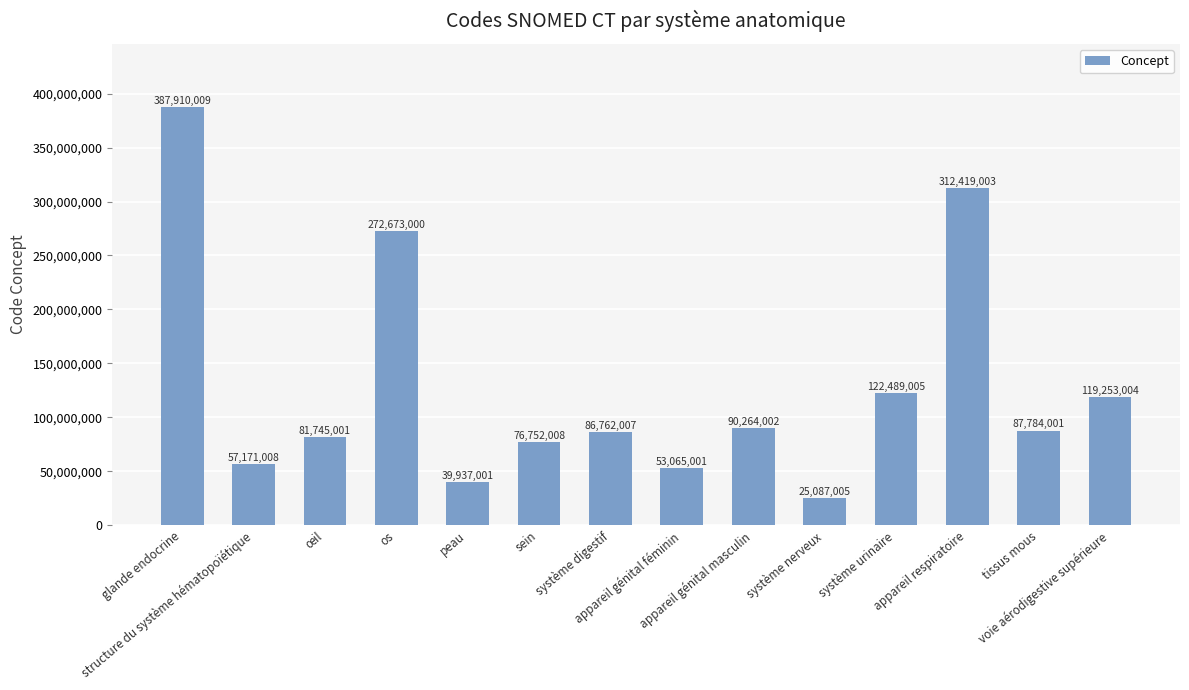

How many bars are there in total?

14